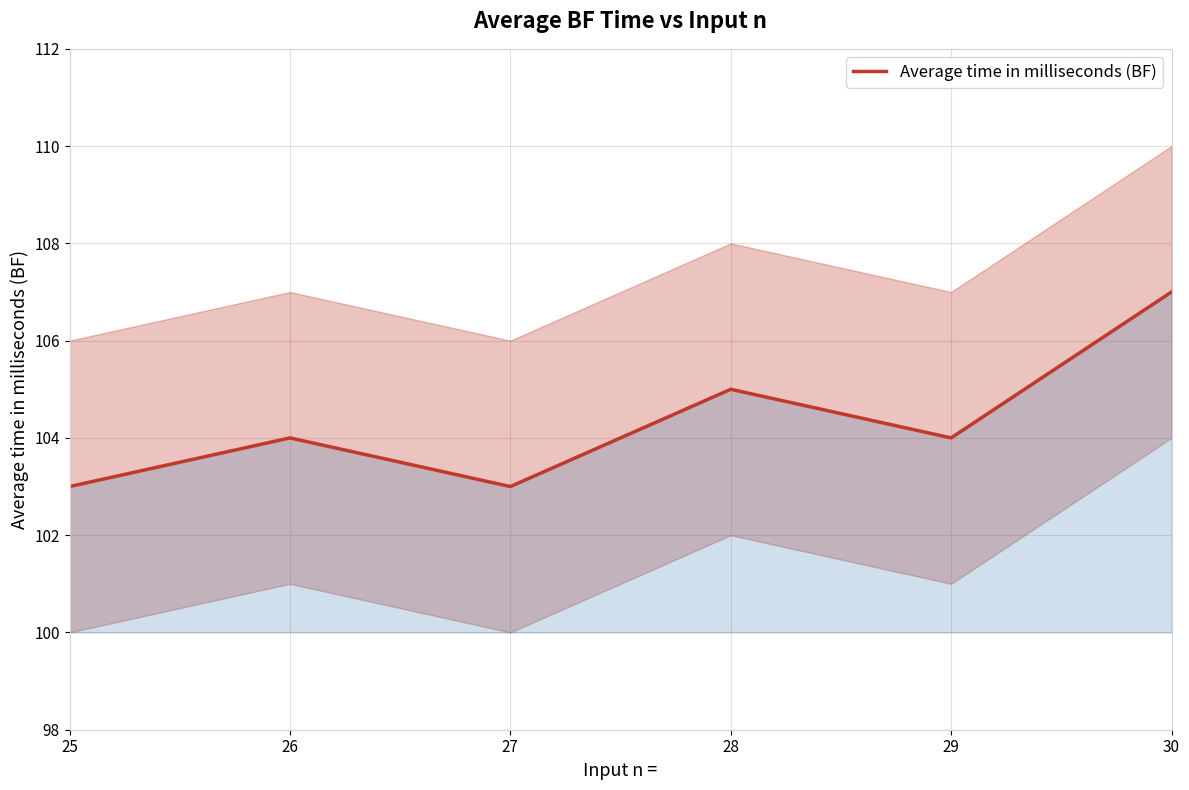

Which label corresponds to the smallest value in the chart?

25